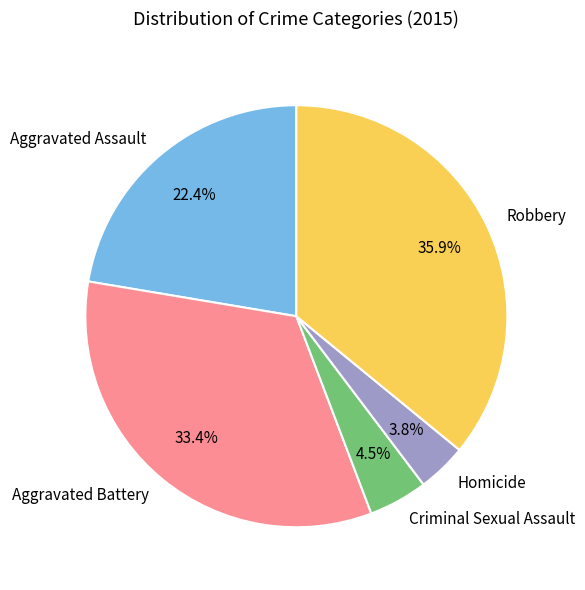

Is there any slice that represents more than half of the pie?

No